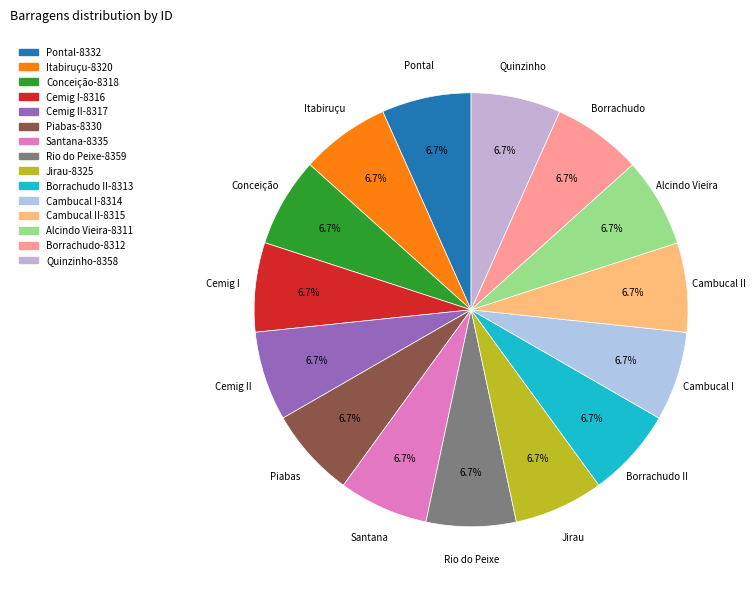

Is Santana the majority of the pie?

No